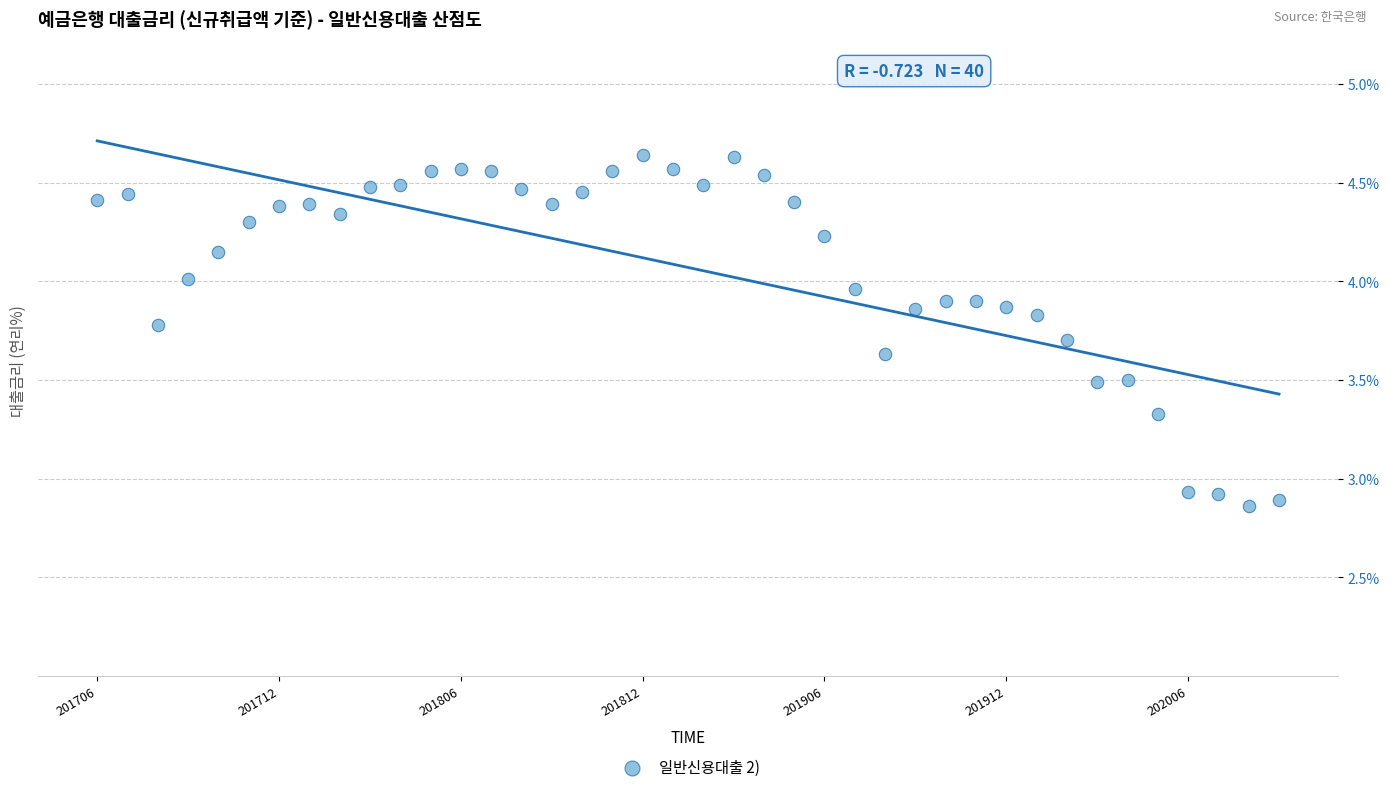

What is the range of Y values (max minus min)?

1.8